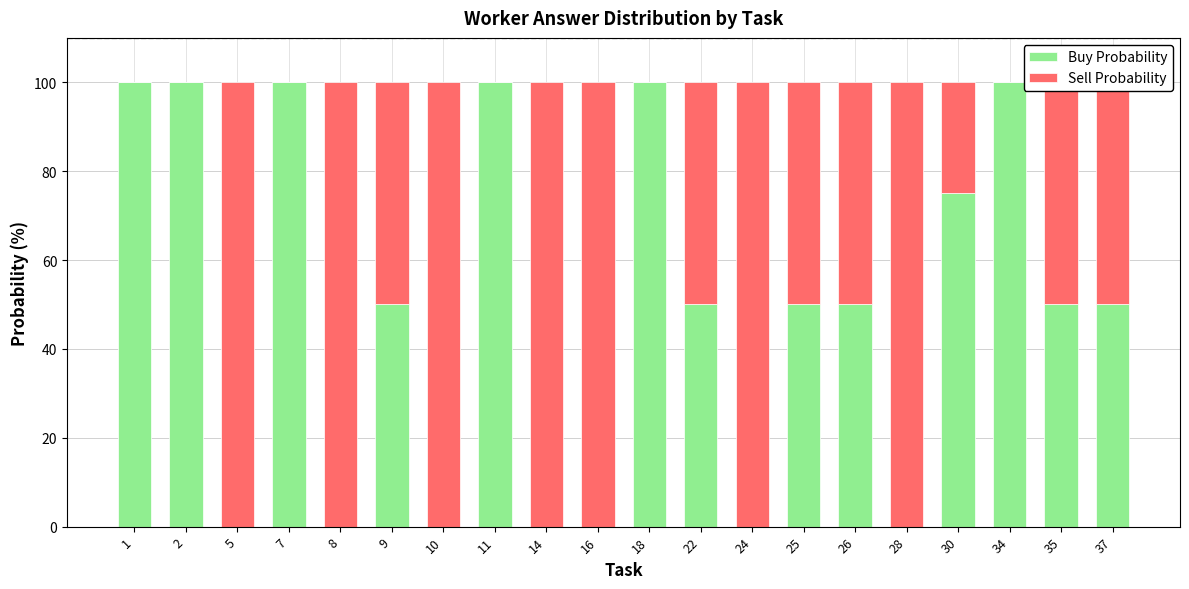

The value of Buy Probability at 18 is 133. True or false?

False